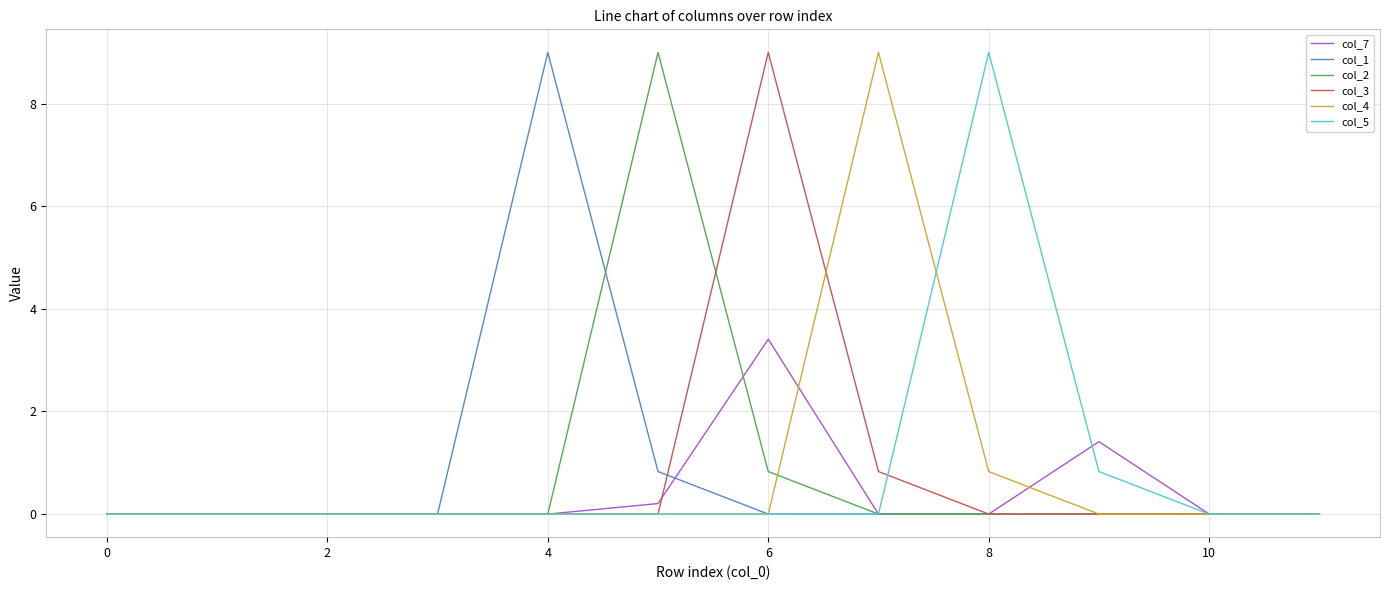

What is the maximum value for col_4?

9.0